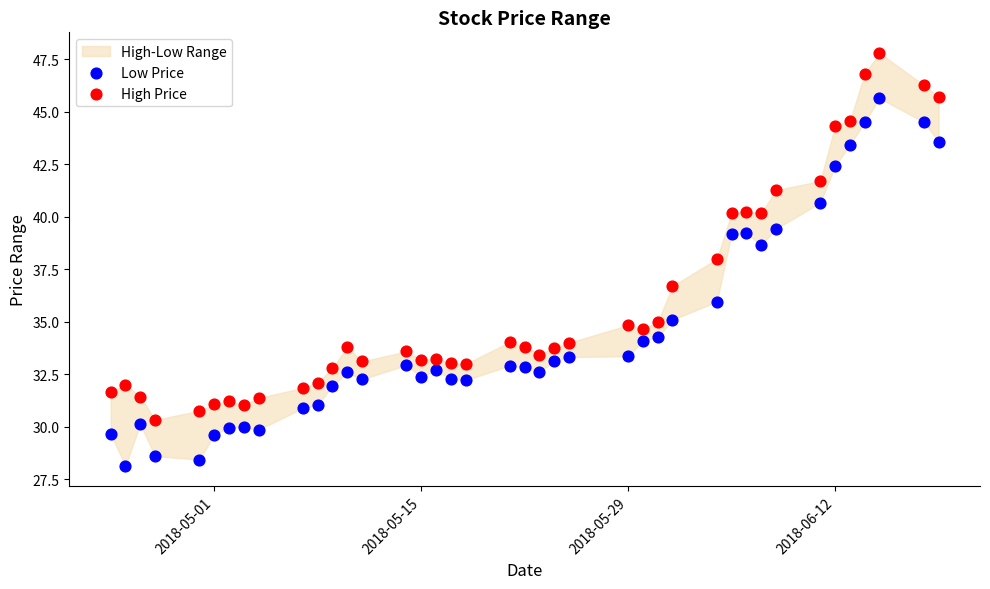

Across all data points, what is the range of Y values (max minus min)?

19.7